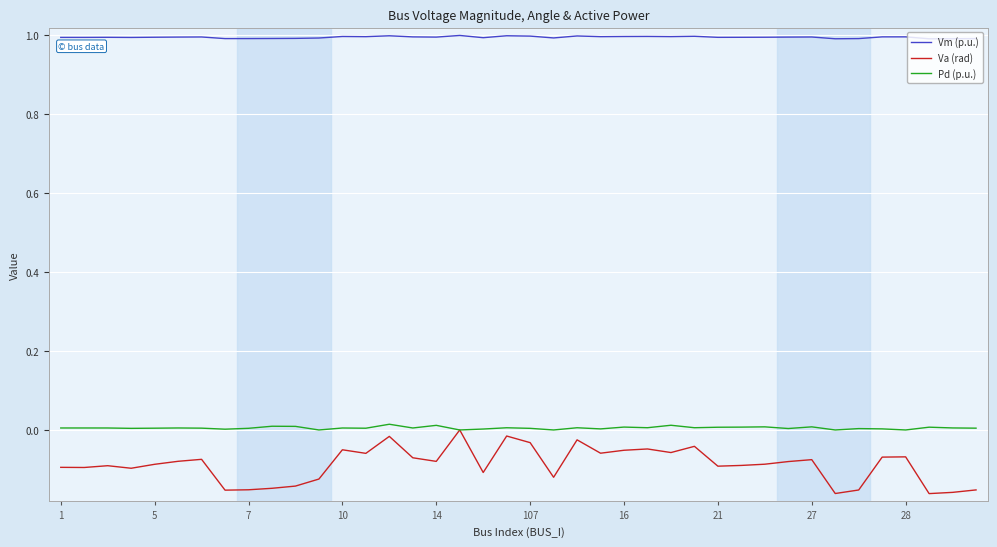

What is the minimum value for Vm (p.u.)?

1.0